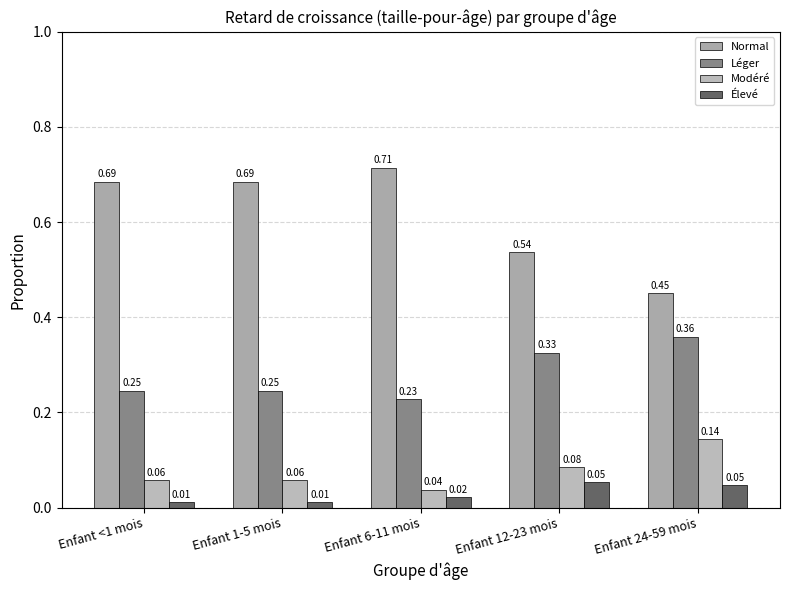

List the series in order of their peak value, lowest first.

Élevé, Modéré, Léger, Normal